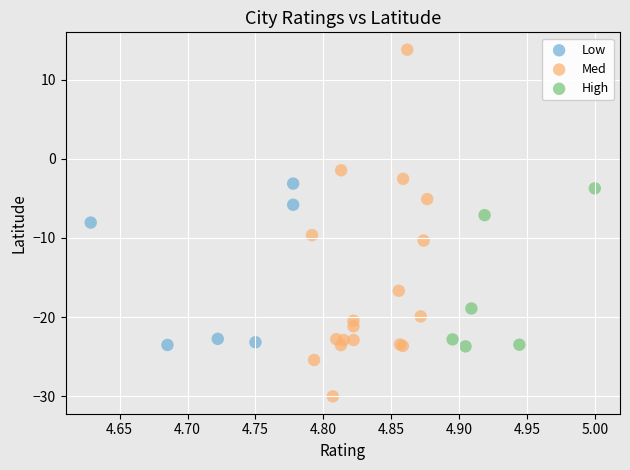

Which series has the largest Y range (max minus min)?

Med